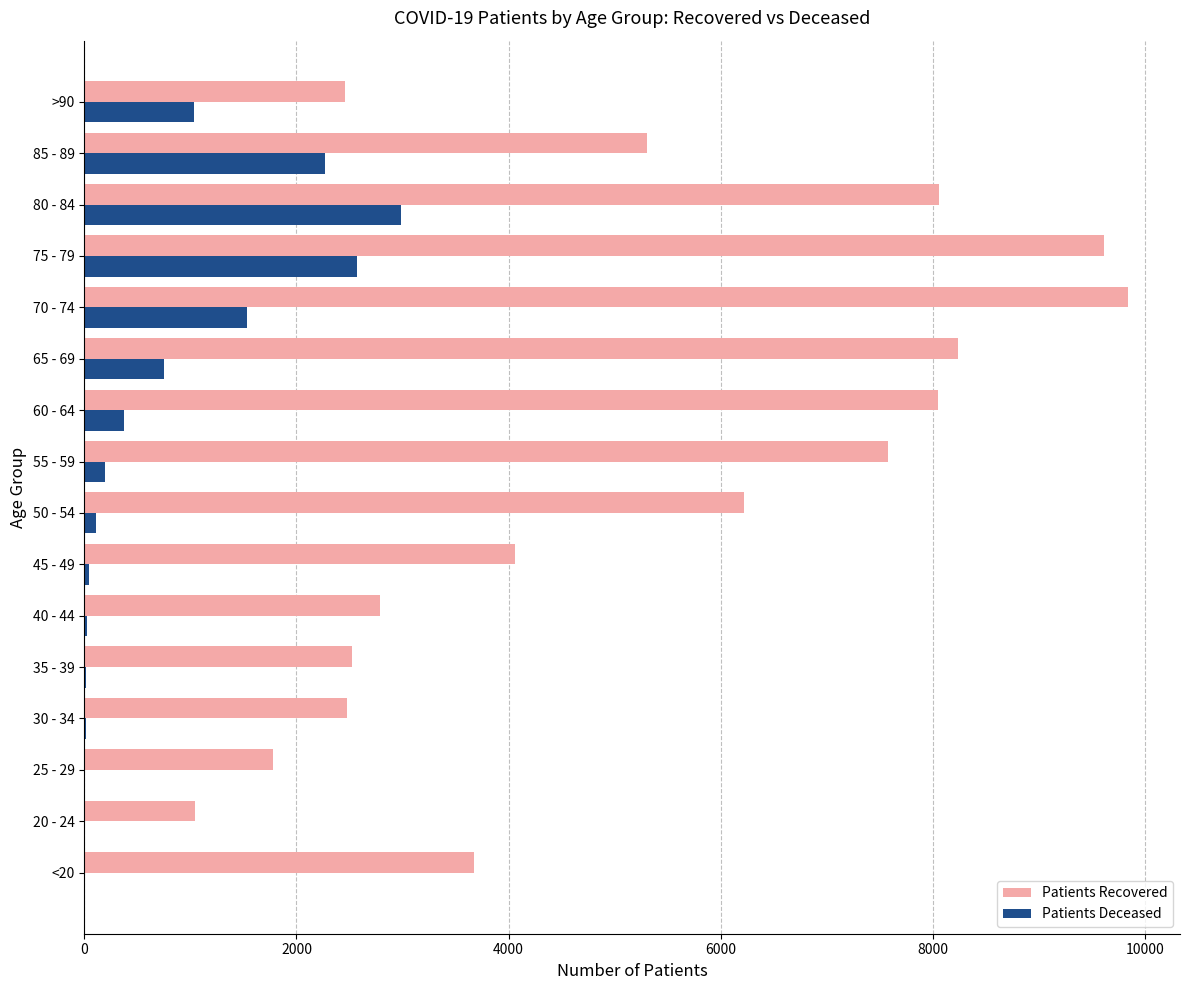

At which label is Patients Deceased closest to 1492?

70 - 74